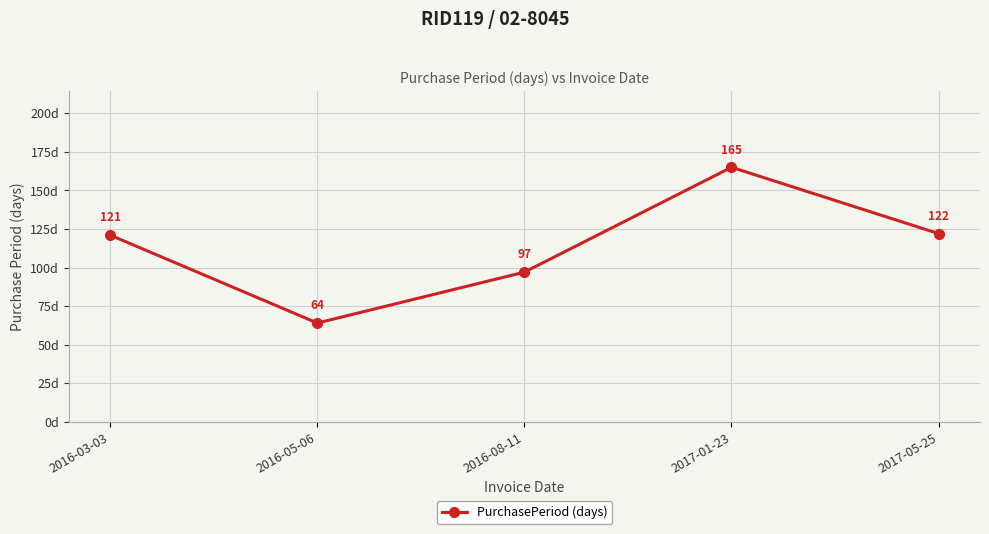

What is the value of the 4th point from the left?

165